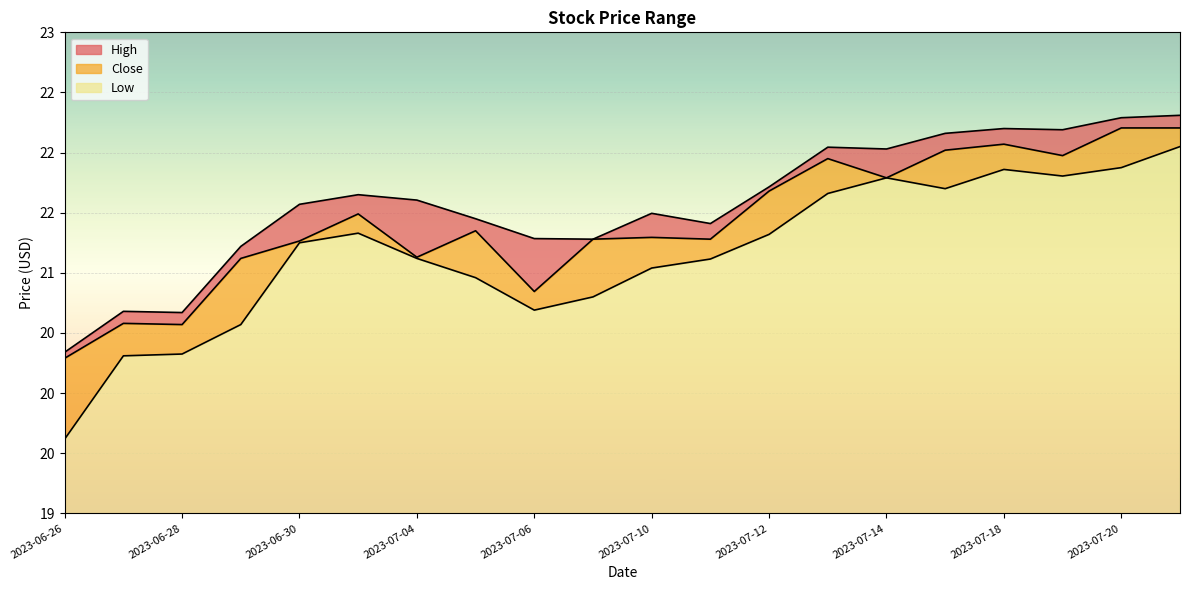

What is the total value across all series at 2023-07-18?

66.1